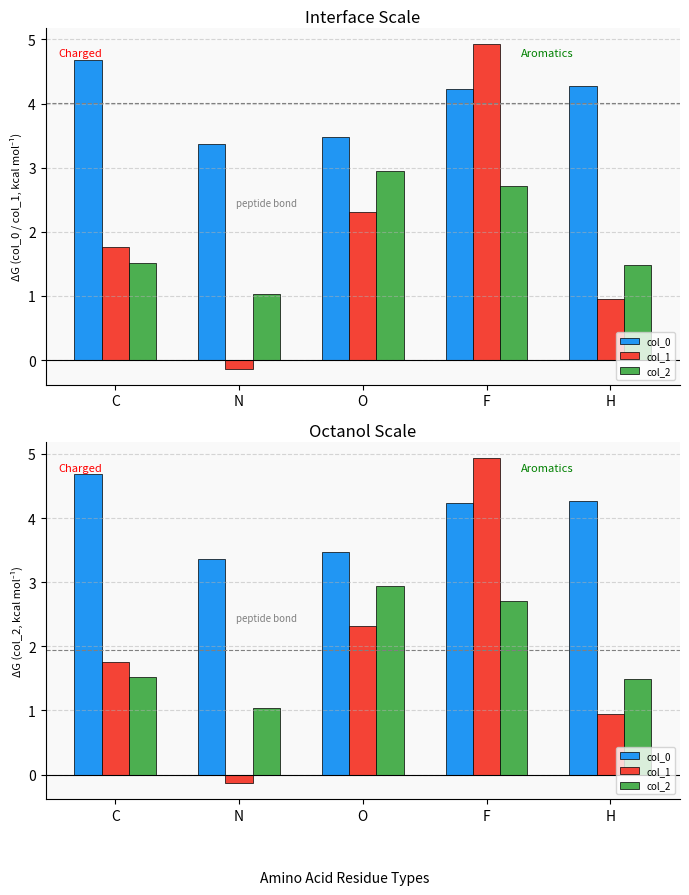

The col_2 series shows 1.0 at N. True or false?

True